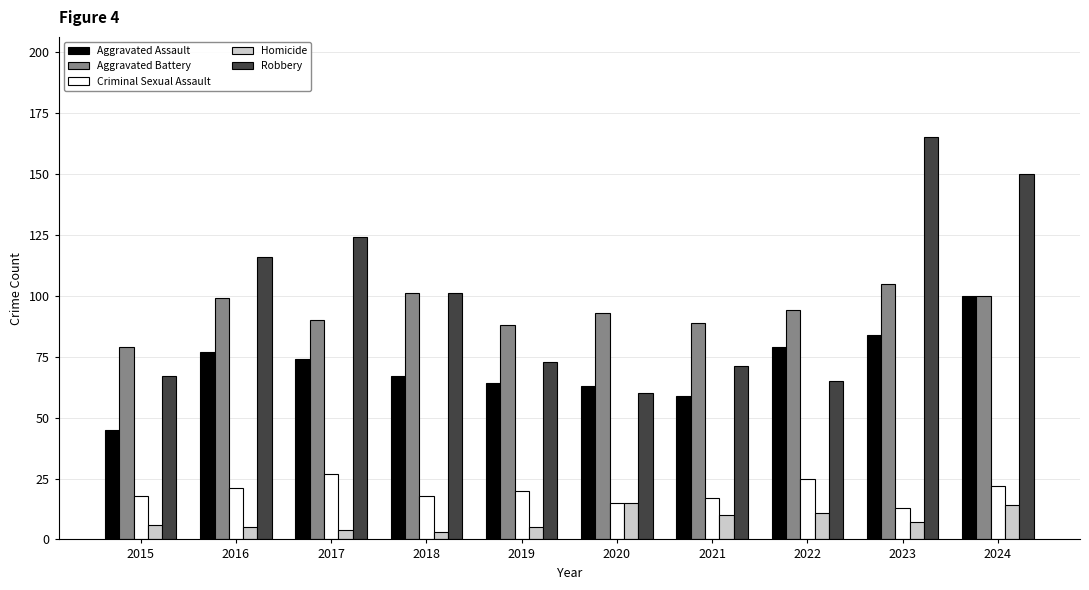

Reading left to right, list all the values displayed in this chart.

Aggravated Assault: 45	77	74	67	64	63	59	79	84	100
Aggravated Battery: 79	99	90	101	88	93	89	94	105	100
Criminal Sexual Assault: 18	21	27	18	20	15	17	25	13	22
Homicide: 6	5	4	3	5	15	10	11	7	14
Robbery: 67	116	124	101	73	60	71	65	165	150